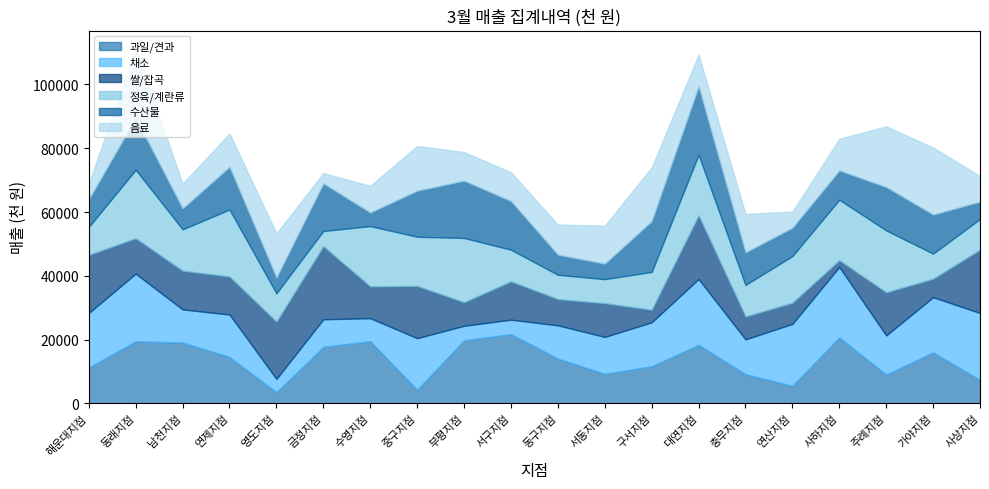

Between which two adjacent categories do 정육/계란류 and 수산물 first intersect?

영도지점 and 금정지점